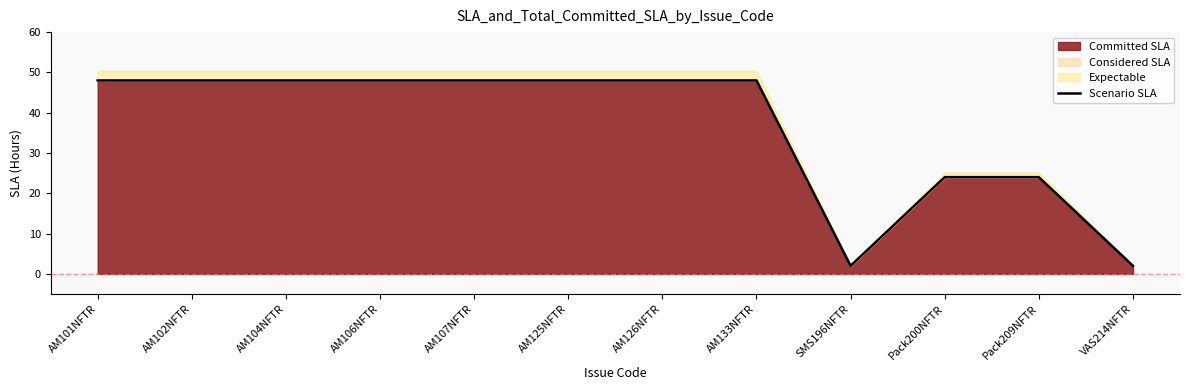

Reading left to right, what are all the values shown in this chart?

48	48	48	48	48	48	48	48	2	24	24	2